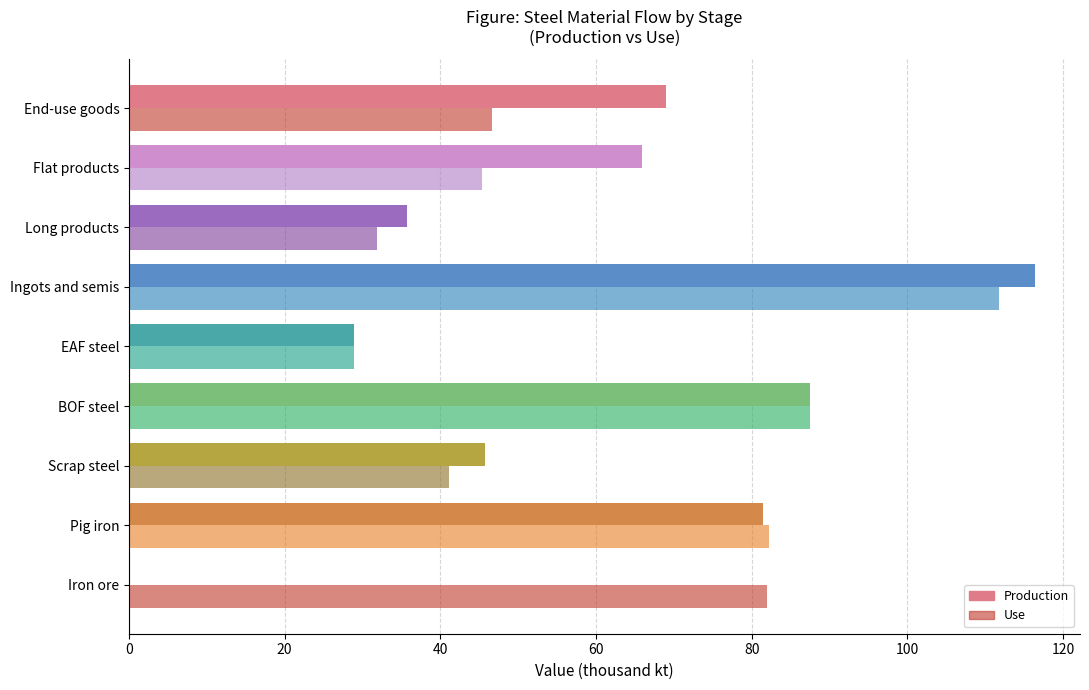

Which category has the highest value in the Production series?

Ingots and semis